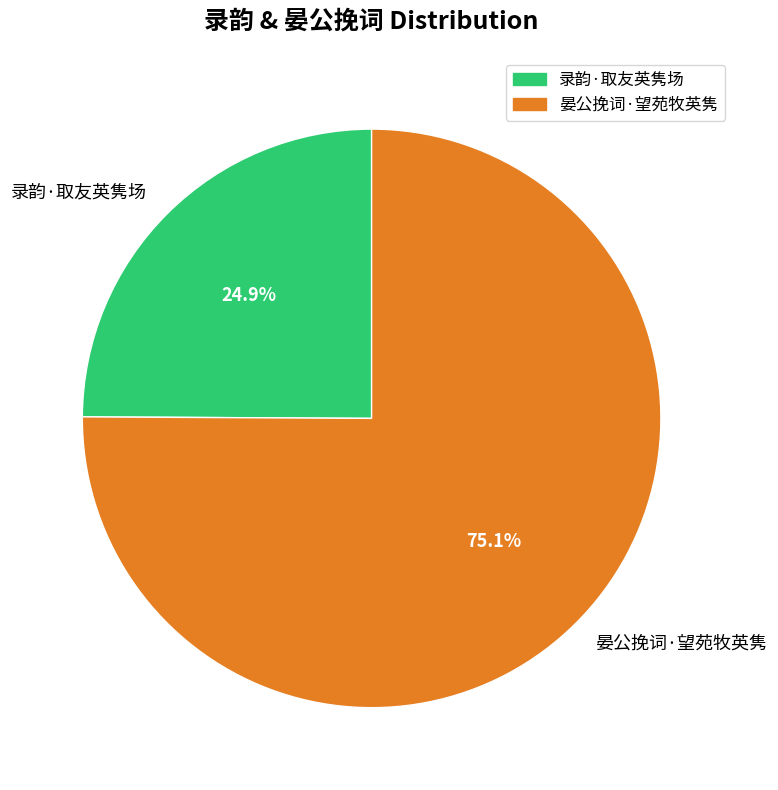

Rank the categories by value from lowest to highest.

录韵·取友英隽场, 晏公挽词·望苑牧英隽